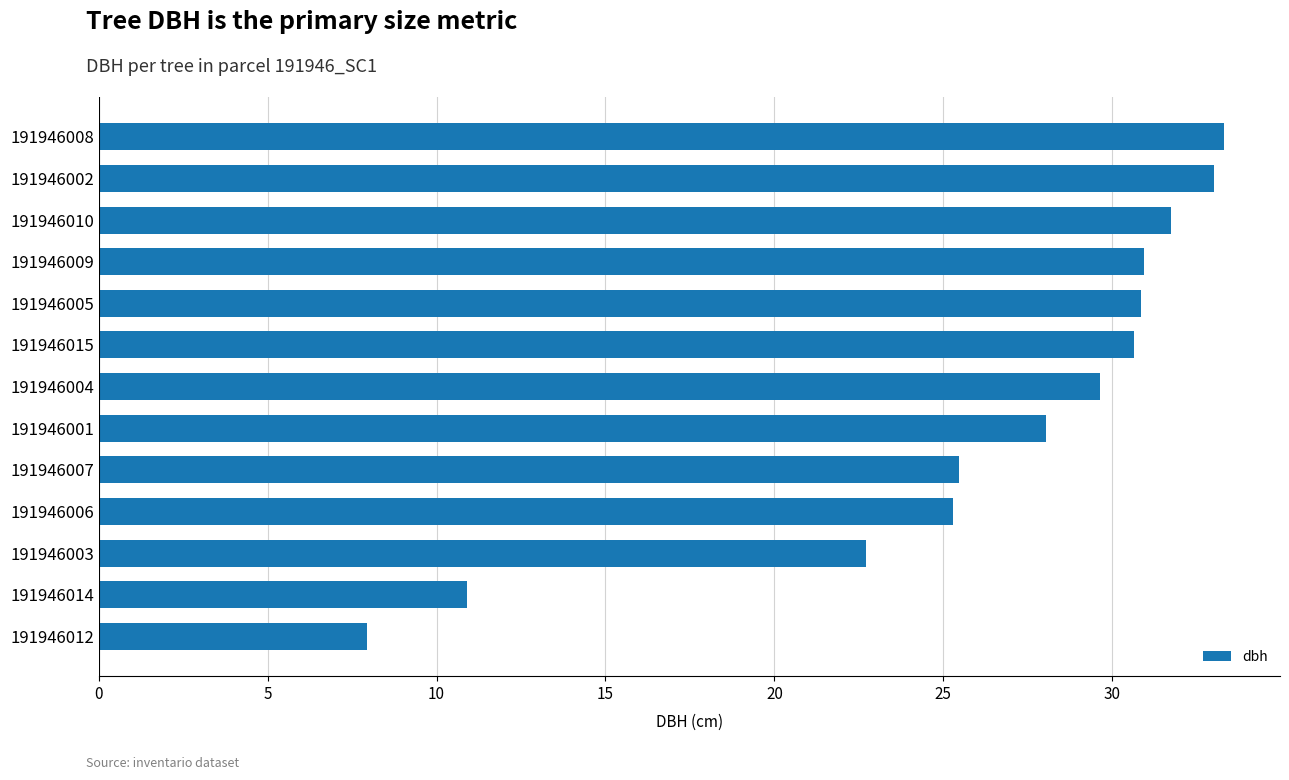

What is the sum of all values?

340.5